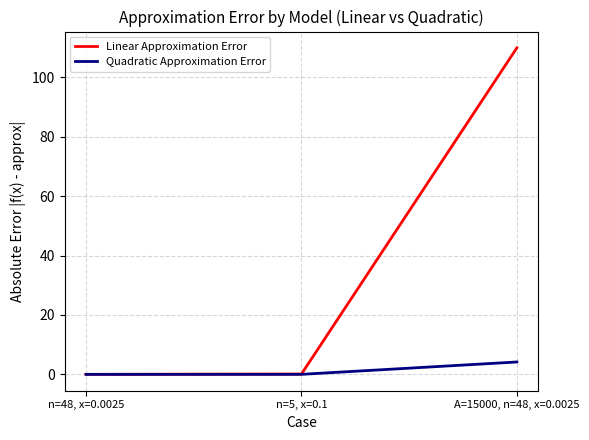

Read the Linear Approximation Error value at A=15000, n=48, x=0.0025.

109.9